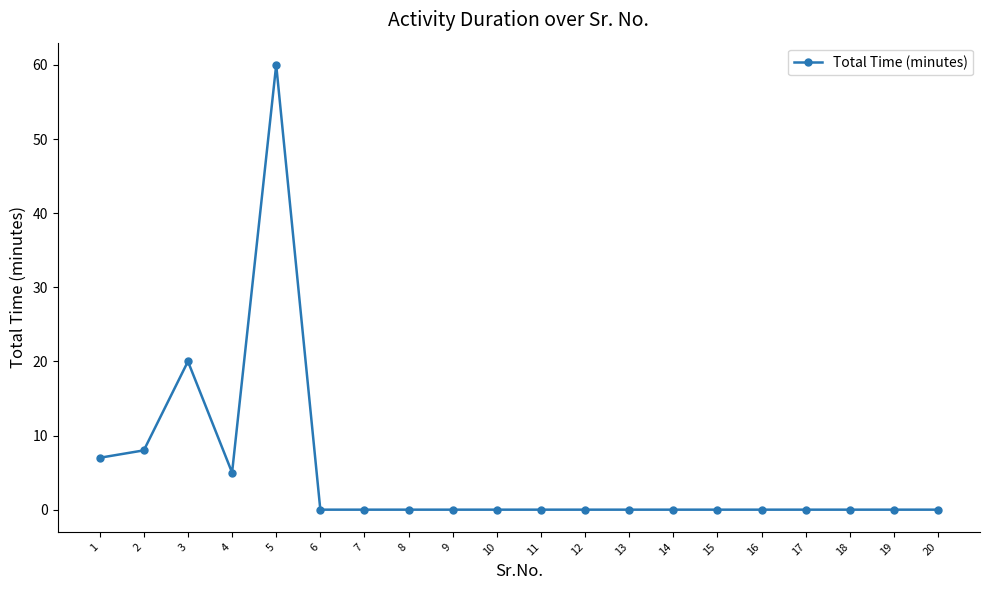

Between 5 and 6, which is larger?

5